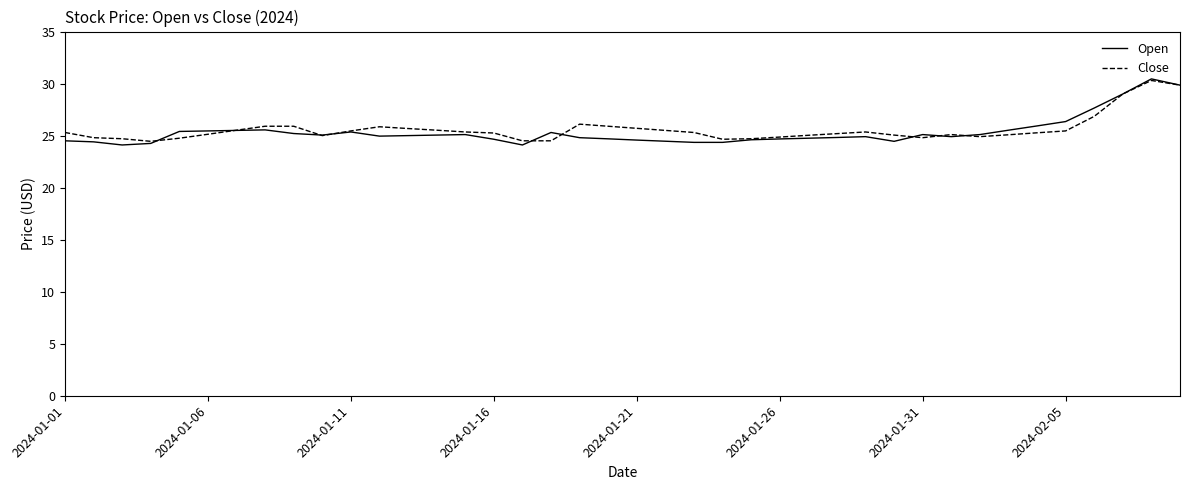

What is the highest value of the Close series?

30.3